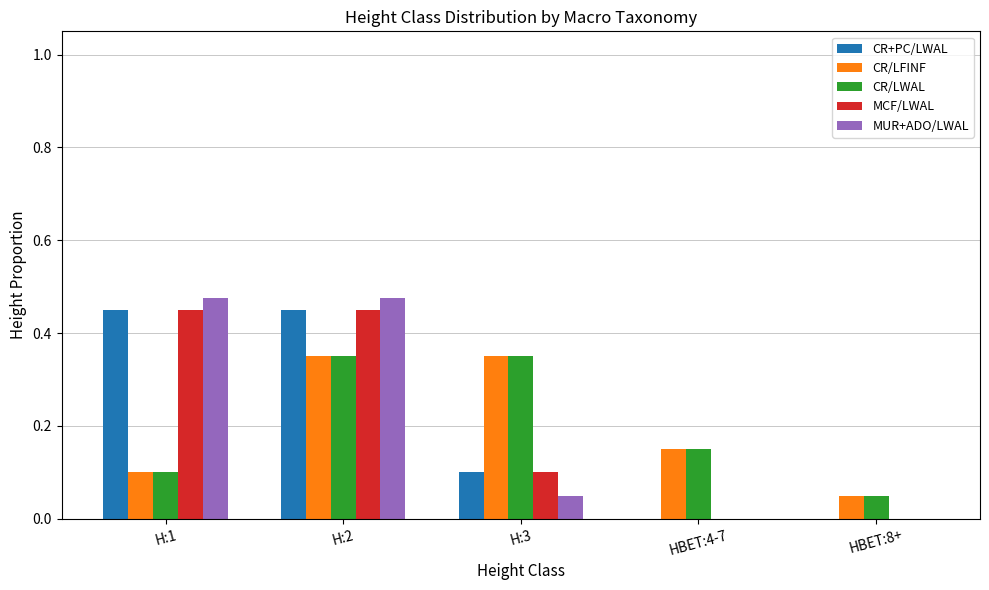

At which category is the sum across all series the highest?

H:2